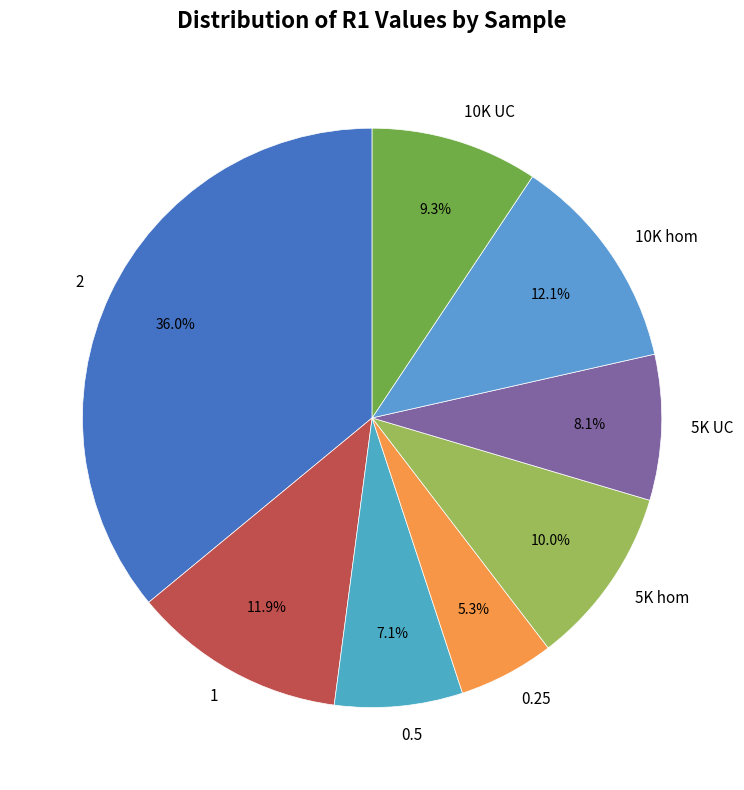

To the nearest percent, what is the difference between the 10K hom and 2 slice percentages?

24%